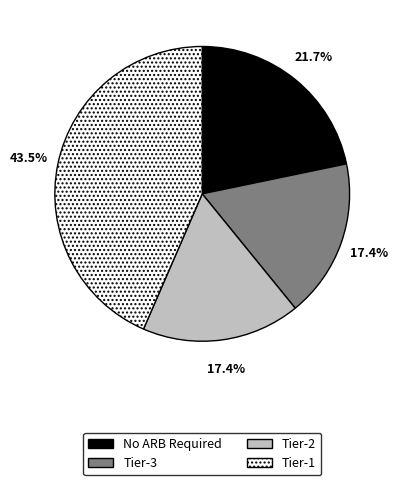

Which has a higher value, No ARB Required or Tier-1?

Tier-1